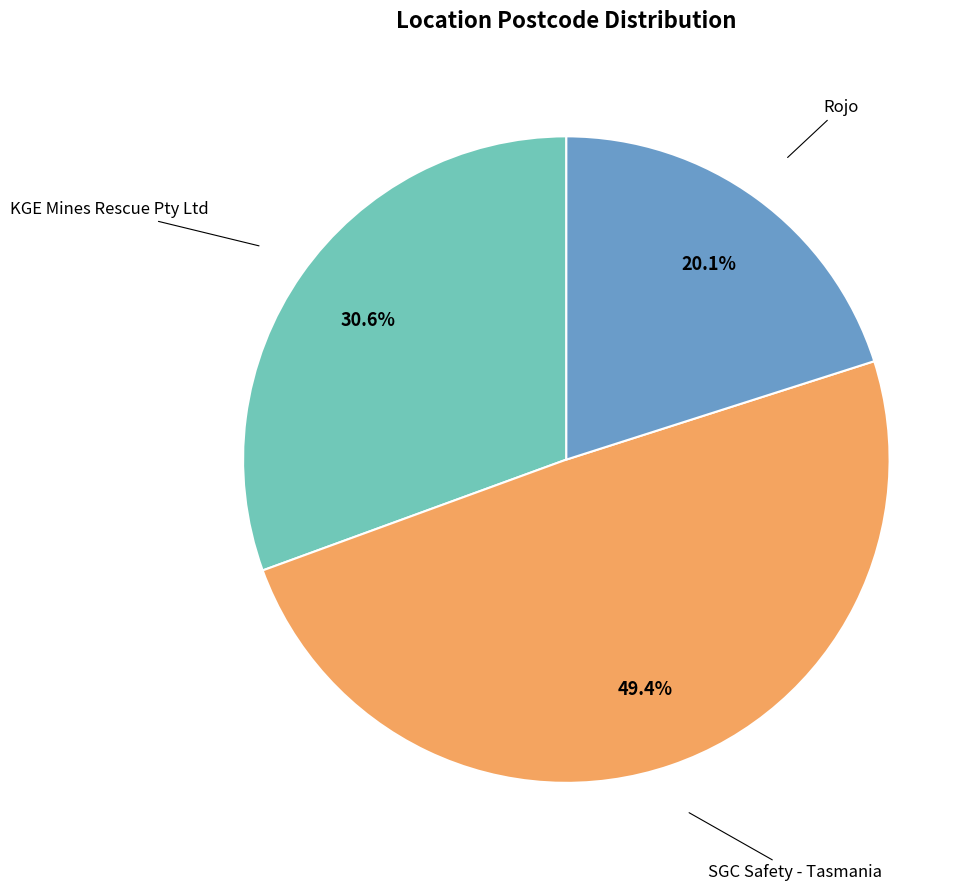

Is it true that SGC Safety - Tasmania is 49% of the pie?

True